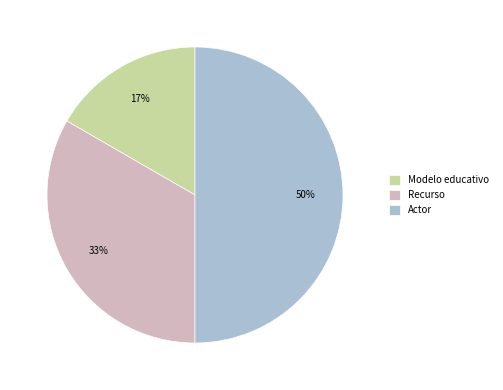

Rank the categories by value from highest to lowest.

Actor, Recurso, Modelo educativo